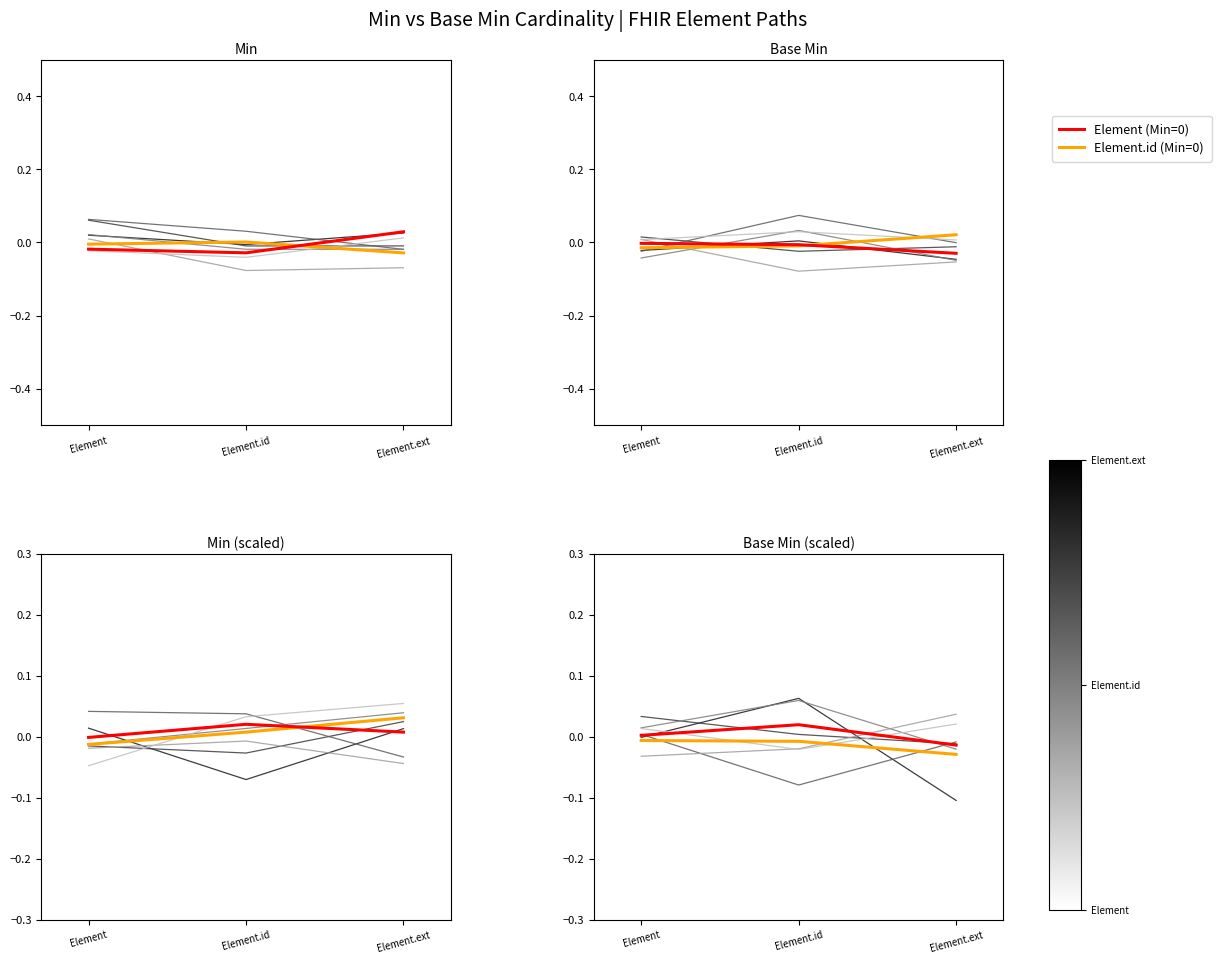

Count the number of categories in the chart.

3